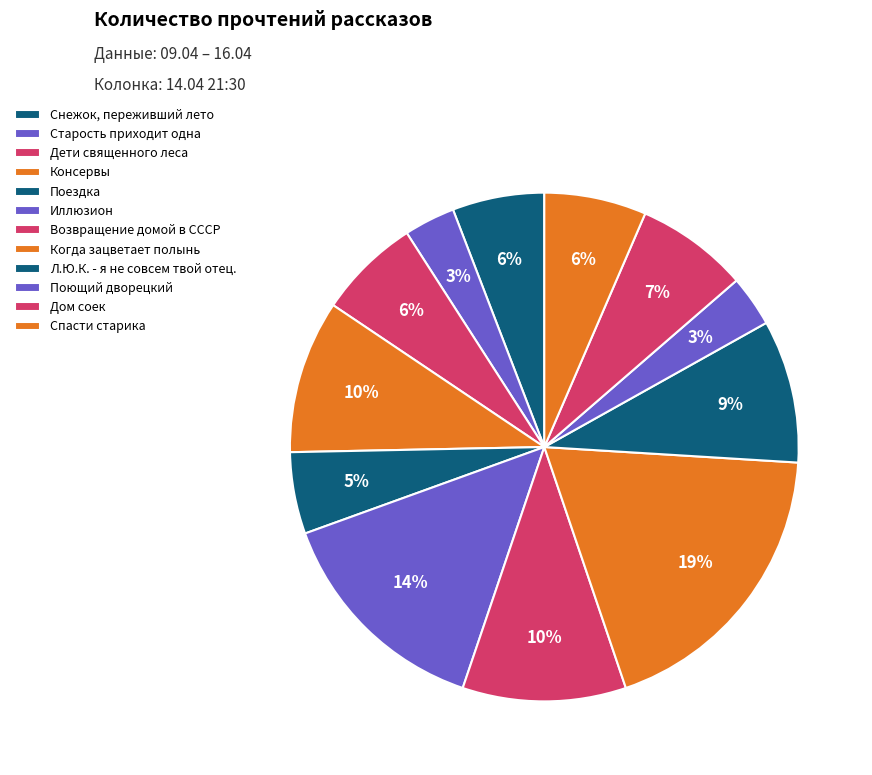

Count the number of slices in the pie.

12